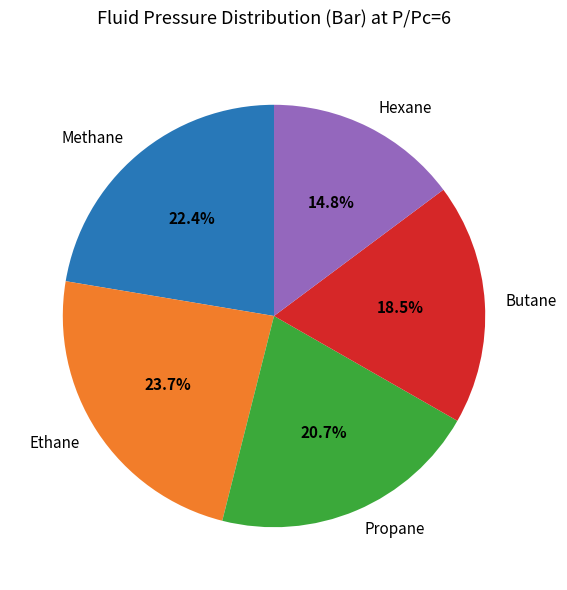

What percentage is the Propane slice, to the nearest percent?

21%